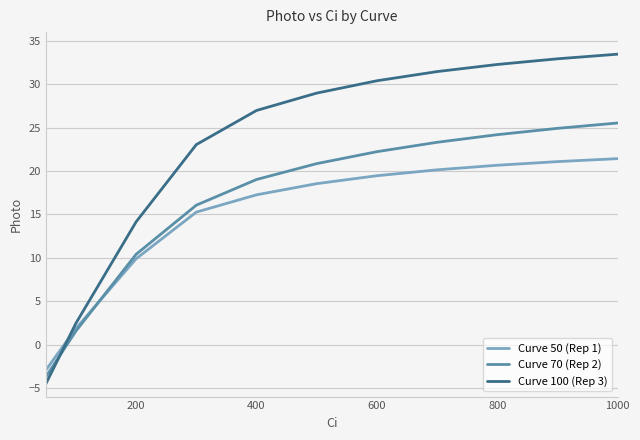

Which series has the widest spread of values?

Curve 100 (Rep 3)